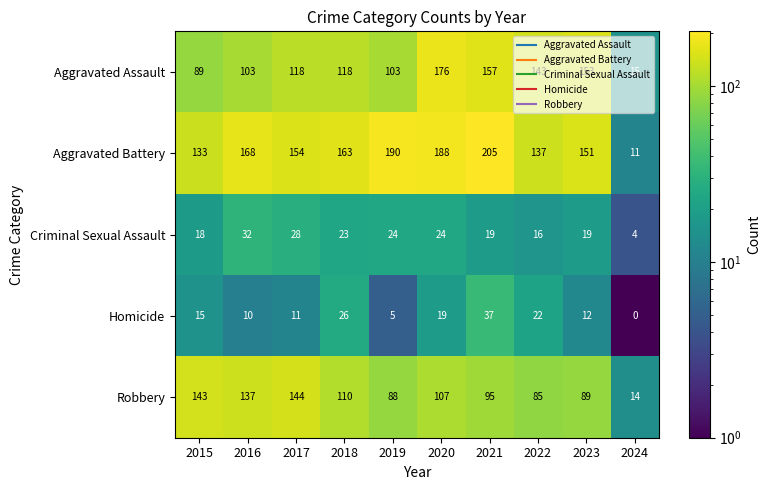

The value of Aggravated Battery at 2024 is 11. True or false?

True